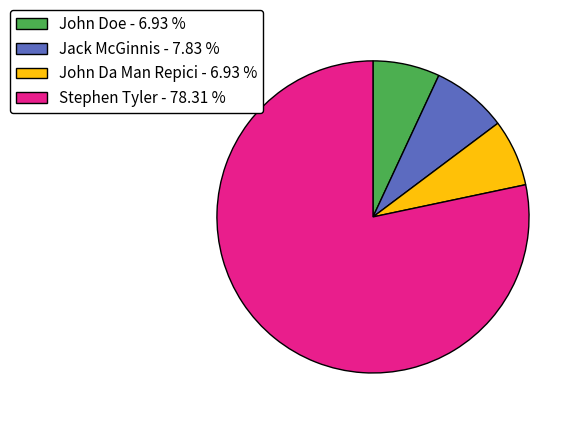

What is the largest slice in the pie chart?

Stephen Tyler